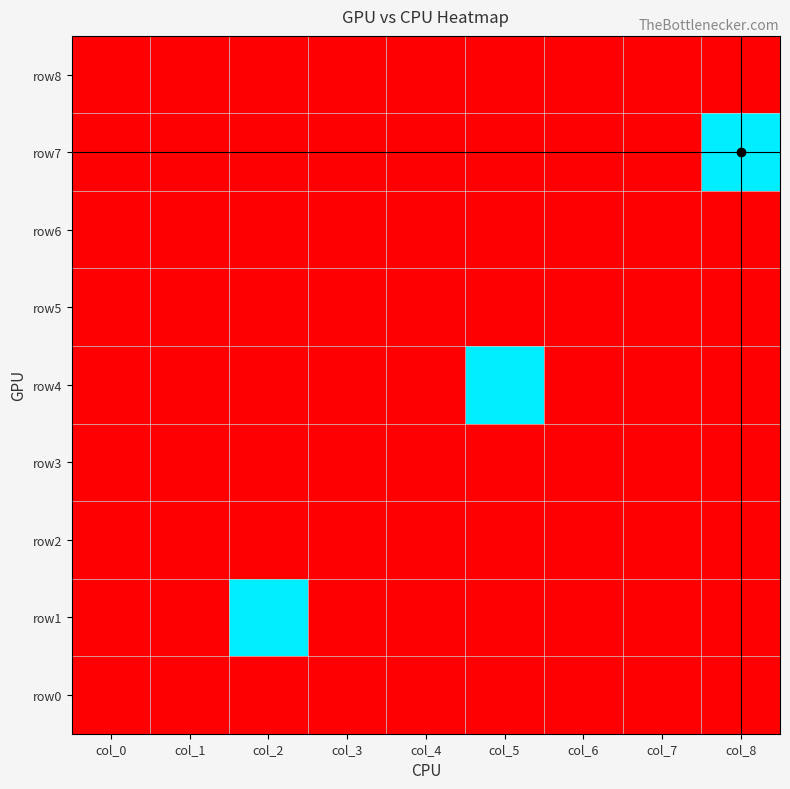

Reading left to right, transcribe all the data shown in this chart.

row8: col_0=0	col_1=0	col_2=0	col_3=0	col_4=0	col_5=0	col_6=0	col_7=0	col_8=0
row7: col_0=0	col_1=0	col_2=0	col_3=0	col_4=0	col_5=0	col_6=0	col_7=0	col_8=1
row6: col_0=0	col_1=0	col_2=0	col_3=0	col_4=0	col_5=0	col_6=0	col_7=0	col_8=0
row5: col_0=0	col_1=0	col_2=0	col_3=0	col_4=0	col_5=0	col_6=0	col_7=0	col_8=0
row4: col_0=0	col_1=0	col_2=0	col_3=0	col_4=0	col_5=1	col_6=0	col_7=0	col_8=0
row3: col_0=0	col_1=0	col_2=0	col_3=0	col_4=0	col_5=0	col_6=0	col_7=0	col_8=0
row2: col_0=0	col_1=0	col_2=0	col_3=0	col_4=0	col_5=0	col_6=0	col_7=0	col_8=0
row1: col_0=0	col_1=0	col_2=1	col_3=0	col_4=0	col_5=0	col_6=0	col_7=0	col_8=0
row0: col_0=0	col_1=0	col_2=0	col_3=0	col_4=0	col_5=0	col_6=0	col_7=0	col_8=0